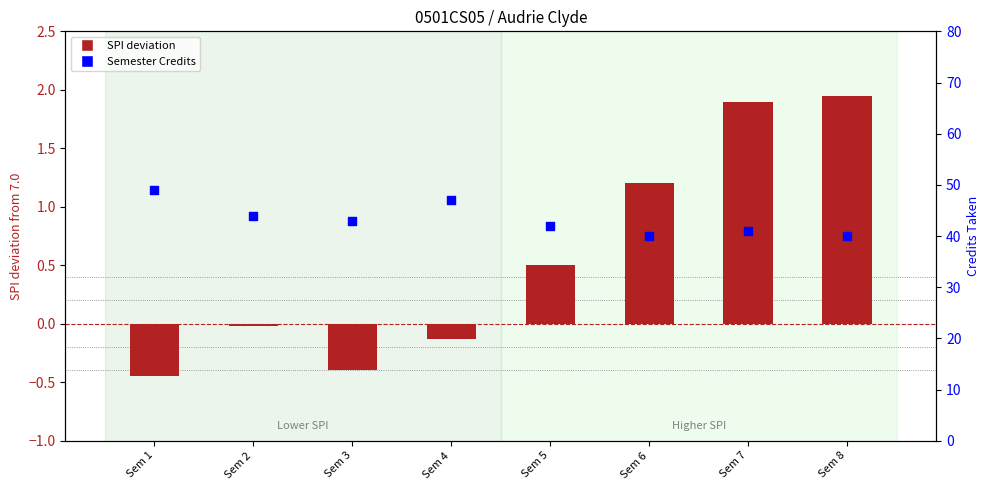

What is the ratio of the value at Sem 2 to the value at Sem 5?

1.0